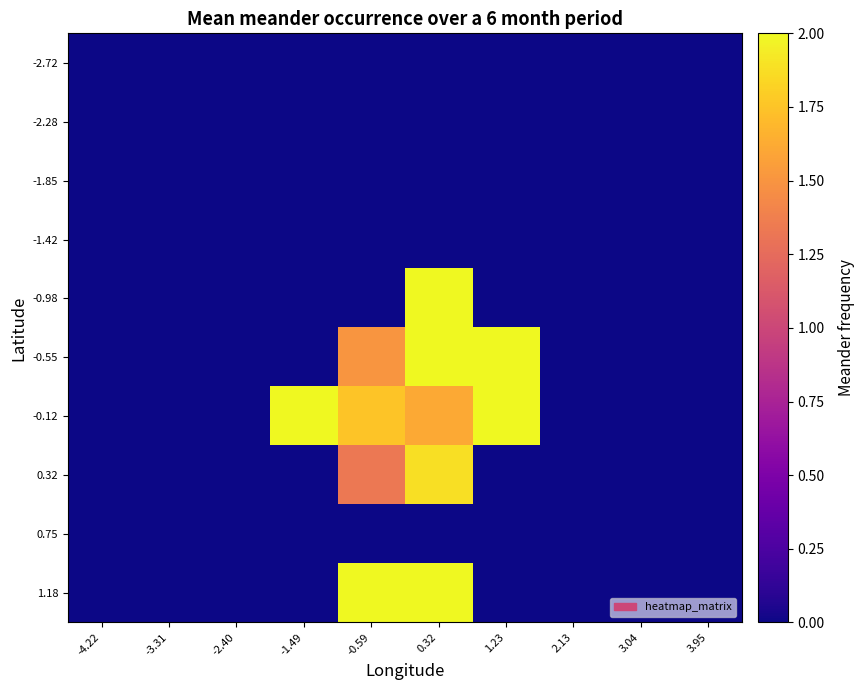

Which series has the largest total across all categories?

-0.12